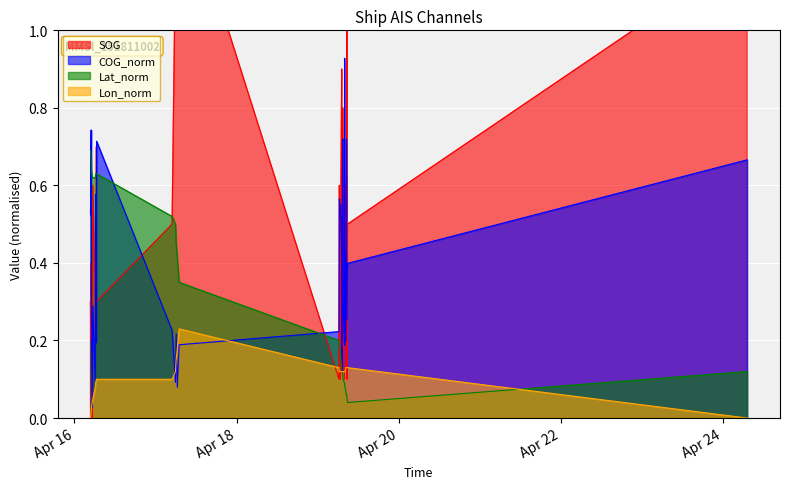

Reading right to left, list all the values displayed in this chart.

SOG: 2024-04-24 07:12:27=1.2	2024-04-19 08:50:58=0.5	2024-04-19 08:44:11=0.1	2024-04-19 08:41:56=1.4	2024-04-19 08:37:26=0.9	2024-04-19 08:32:56=0.3	2024-04-19 08:28:26=0.6	2024-04-19 08:19:26=0.4	2024-04-19 08:10:24=0.4	2024-04-19 08:05:54=0.3	2024-04-19 07:58:58=0.5	2024-04-19 07:56:30=0.1	2024-04-19 07:34:35=0.2	2024-04-19 07:32:20=0.6	2024-04-19 07:27:45=0.8	2024-04-19 07:25:16=0.8	2024-04-19 07:20:27=0.4	2024-04-19 07:15:41=0.4	2024-04-19 07:11:10=0.2	2024-04-19 07:08:50=0.9	2024-04-19 06:54:51=0.6	2024-04-19 06:46:54=0.2	2024-04-19 06:39:20=0.1	2024-04-19 06:27:36=0.6	2024-04-19 06:20:17=0.1	2024-04-17 07:00:13=1.4	2024-04-17 06:27:49=1.2	2024-04-17 06:06:53=1.5	2024-04-17 05:55:07=1.2	2024-04-17 04:54:57=0.5	2024-04-16 06:33:17=0.3	2024-04-16 06:31:00=0.7	2024-04-16 06:14:56=0.2	2024-04-16 06:10:22=0.3	2024-04-16 05:26:34=0.6	2024-04-16 05:14:53=0.0	2024-04-16 05:03:29=0.2	2024-04-16 04:56:38=0.4	2024-04-16 04:54:22=0.2	2024-04-16 04:45:13=0.3
COG_norm: 2024-04-24 07:12:27=0.7	2024-04-19 08:50:58=0.4	2024-04-19 08:44:11=0.4	2024-04-19 08:41:56=0.4	2024-04-19 08:37:26=0.3	2024-04-19 08:32:56=0.7	2024-04-19 08:28:26=0.4	2024-04-19 08:19:26=0.2	2024-04-19 08:10:24=0.4	2024-04-19 08:05:54=0.3	2024-04-19 07:58:58=0.9	2024-04-19 07:56:30=0.2	2024-04-19 07:34:35=0.3	2024-04-19 07:32:20=0.5	2024-04-19 07:27:45=0.7	2024-04-19 07:25:16=0.7	2024-04-19 07:20:27=0.6	2024-04-19 07:15:41=0.4	2024-04-19 07:11:10=0.1	2024-04-19 07:08:50=0.4	2024-04-19 06:54:51=0.5	2024-04-19 06:46:54=0.6	2024-04-19 06:39:20=0.5	2024-04-19 06:27:36=0.6	2024-04-19 06:20:17=0.2	2024-04-17 07:00:13=0.2	2024-04-17 06:27:49=0.1	2024-04-17 06:06:53=0.2	2024-04-17 05:55:07=0.1	2024-04-17 04:54:57=0.2	2024-04-16 06:33:17=0.7	2024-04-16 06:31:00=0.2	2024-04-16 06:14:56=0.6	2024-04-16 06:10:22=0.1	2024-04-16 05:26:34=0.3	2024-04-16 05:14:53=0.0	2024-04-16 05:03:29=0.3	2024-04-16 04:56:38=0.7	2024-04-16 04:54:22=0.7	2024-04-16 04:45:13=0.5
Lat_norm: 2024-04-24 07:12:27=0.1	2024-04-19 08:50:58=0.0	2024-04-19 08:44:11=0.1	2024-04-19 08:41:56=0.1	2024-04-19 08:37:26=0.1	2024-04-19 08:32:56=0.1	2024-04-19 08:28:26=0.1	2024-04-19 08:19:26=0.1	2024-04-19 08:10:24=0.1	2024-04-19 08:05:54=0.1	2024-04-19 07:58:58=0.1	2024-04-19 07:56:30=0.1	2024-04-19 07:34:35=0.1	2024-04-19 07:32:20=0.1	2024-04-19 07:27:45=0.1	2024-04-19 07:25:16=0.1	2024-04-19 07:20:27=0.1	2024-04-19 07:15:41=0.1	2024-04-19 07:11:10=0.1	2024-04-19 07:08:50=0.1	2024-04-19 06:54:51=0.1	2024-04-19 06:46:54=0.2	2024-04-19 06:39:20=0.2	2024-04-19 06:27:36=0.2	2024-04-19 06:20:17=0.2	2024-04-17 07:00:13=0.3	2024-04-17 06:27:49=0.4	2024-04-17 06:06:53=0.5	2024-04-17 05:55:07=0.5	2024-04-17 04:54:57=0.5	2024-04-16 06:33:17=0.6	2024-04-16 06:31:00=0.6	2024-04-16 06:14:56=0.6	2024-04-16 06:10:22=0.6	2024-04-16 05:26:34=0.6	2024-04-16 05:14:53=0.6	2024-04-16 05:03:29=0.6	2024-04-16 04:56:38=0.7	2024-04-16 04:54:22=0.7	2024-04-16 04:45:13=0.7
Lon_norm: 2024-04-24 07:12:27=0.0	2024-04-19 08:50:58=0.1	2024-04-19 08:44:11=0.1	2024-04-19 08:41:56=0.1	2024-04-19 08:37:26=0.1	2024-04-19 08:32:56=0.1	2024-04-19 08:28:26=0.1	2024-04-19 08:19:26=0.1	2024-04-19 08:10:24=0.1	2024-04-19 08:05:54=0.1	2024-04-19 07:58:58=0.1	2024-04-19 07:56:30=0.1	2024-04-19 07:34:35=0.1	2024-04-19 07:32:20=0.1	2024-04-19 07:27:45=0.1	2024-04-19 07:25:16=0.1	2024-04-19 07:20:27=0.1	2024-04-19 07:15:41=0.1	2024-04-19 07:11:10=0.1	2024-04-19 07:08:50=0.1	2024-04-19 06:54:51=0.1	2024-04-19 06:46:54=0.1	2024-04-19 06:39:20=0.1	2024-04-19 06:27:36=0.1	2024-04-19 06:20:17=0.1	2024-04-17 07:00:13=0.2	2024-04-17 06:27:49=0.2	2024-04-17 06:06:53=0.1	2024-04-17 05:55:07=0.1	2024-04-17 04:54:57=0.1	2024-04-16 06:33:17=0.1	2024-04-16 06:31:00=0.1	2024-04-16 06:14:56=0.1	2024-04-16 06:10:22=0.1	2024-04-16 05:26:34=0.1	2024-04-16 05:14:53=0.0	2024-04-16 05:03:29=0.0	2024-04-16 04:56:38=0.0	2024-04-16 04:54:22=0.0	2024-04-16 04:45:13=0.0